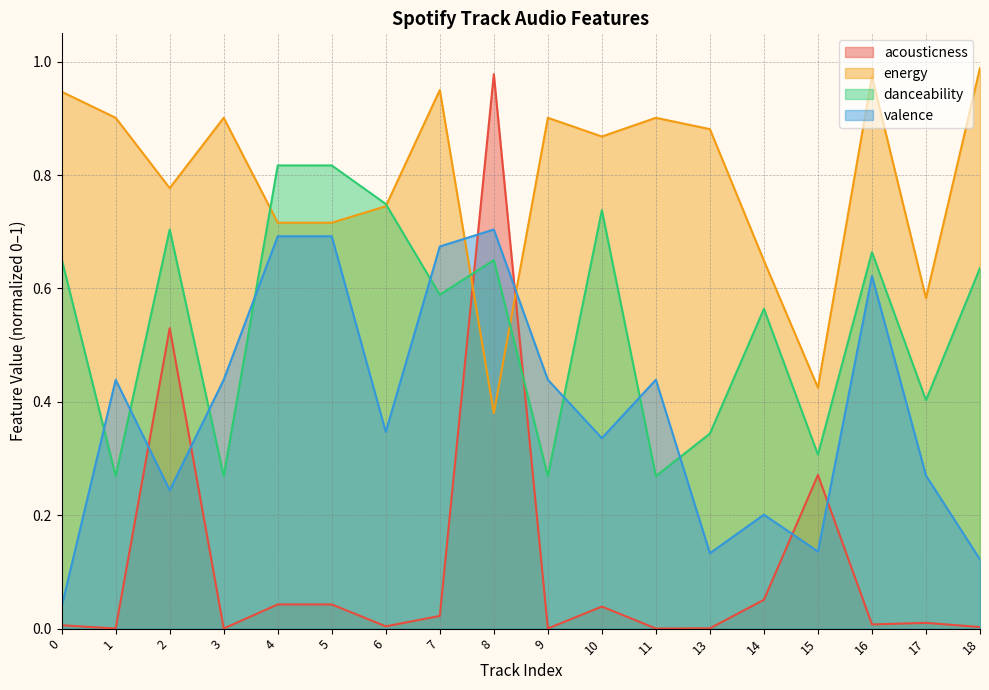

Between 16 and 15, which is larger?

15